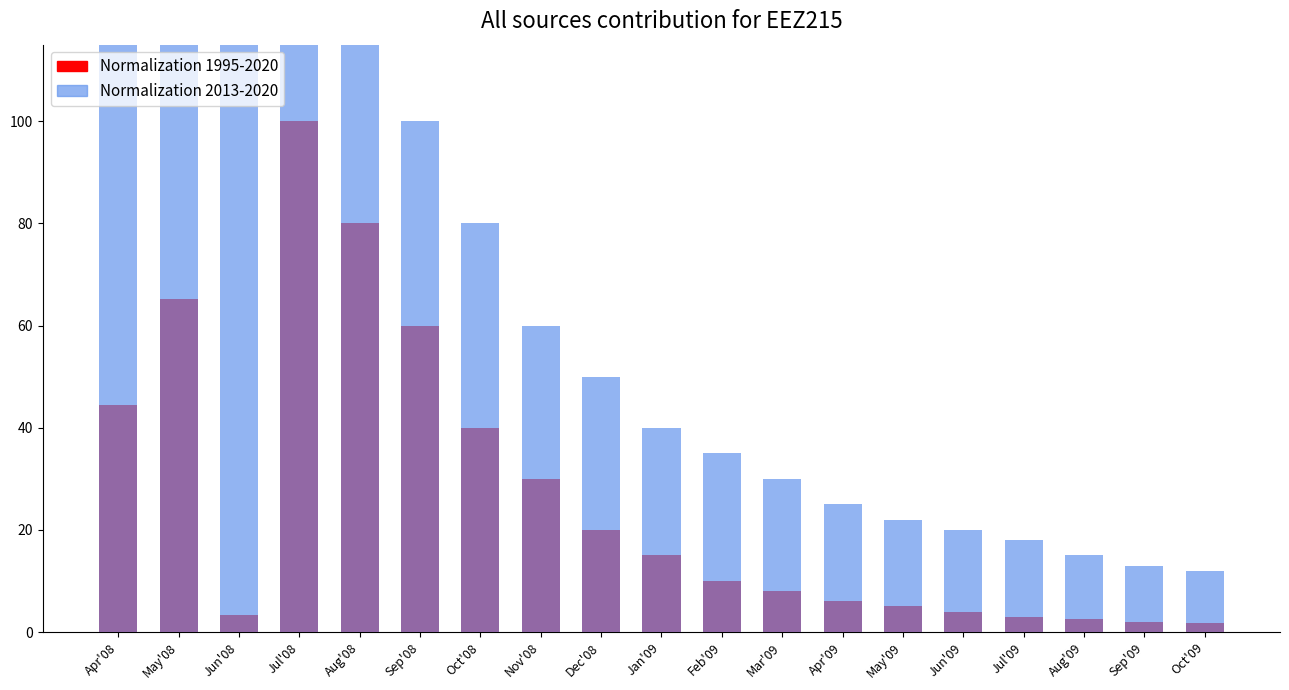

What is the greatest value displayed?

153.6